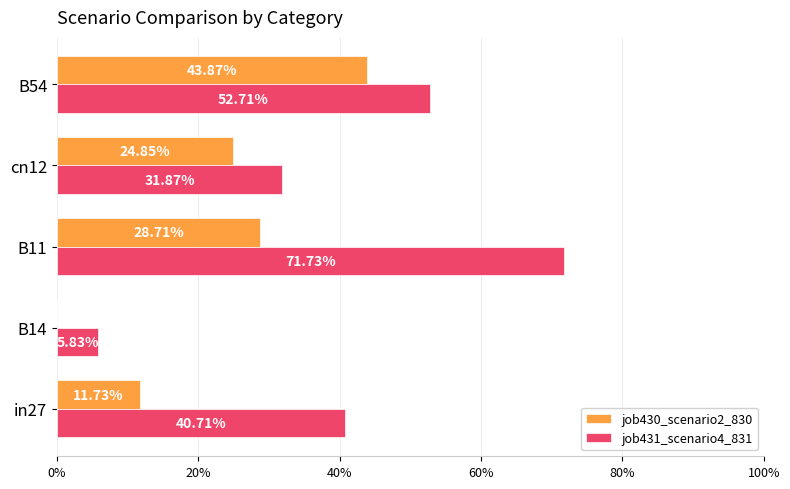

What are all the series names shown in the legend?

job430_scenario2_830, job431_scenario4_831